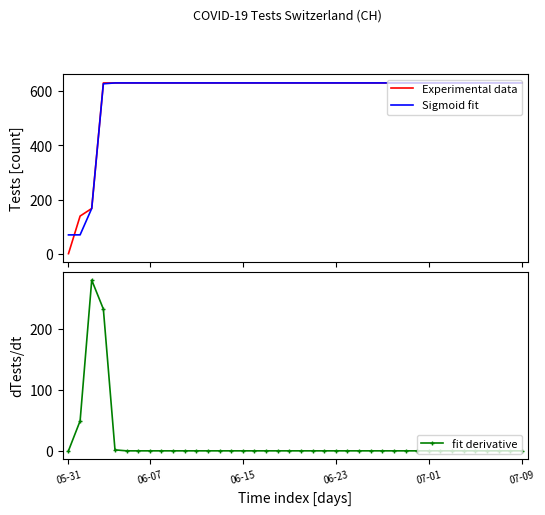

How many data points does each series have?

40